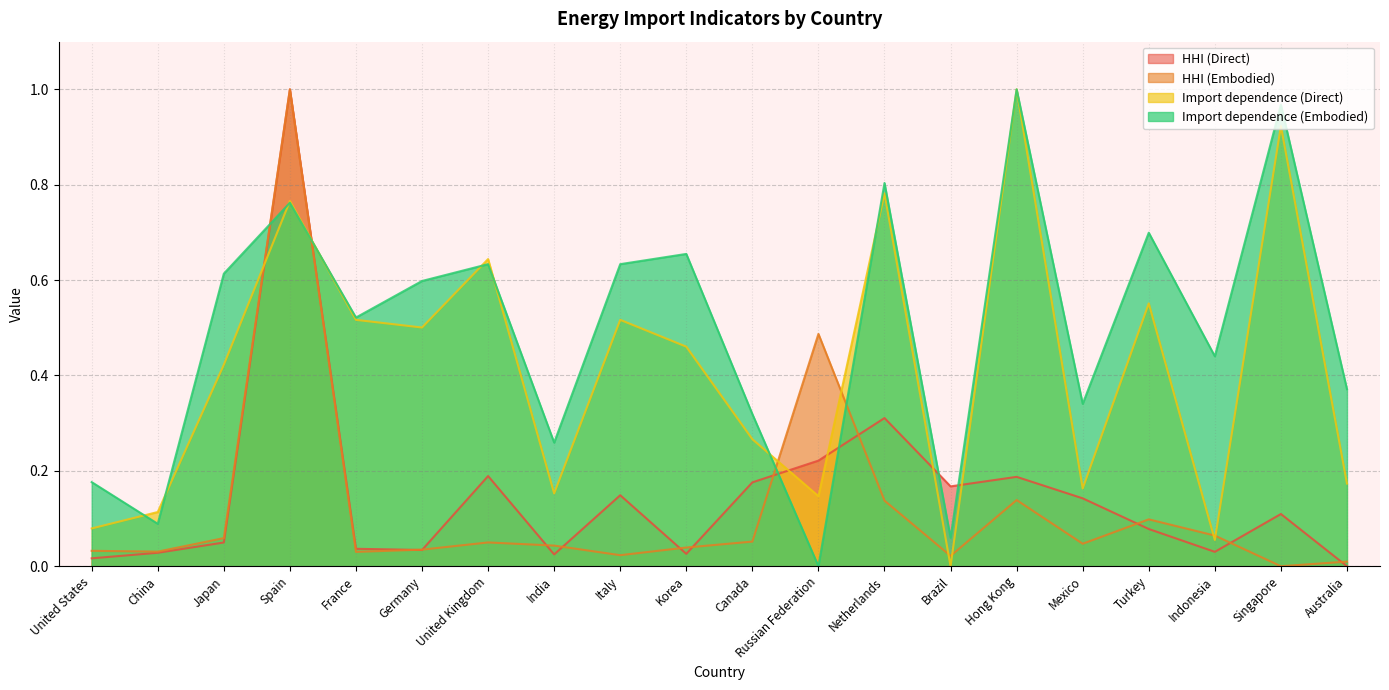

What is the sum of the Import dependence (Embodied) values at France and Mexico?

0.9